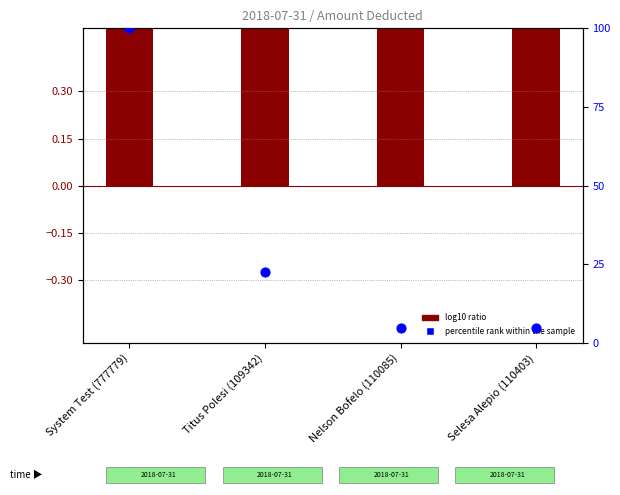

At which category is the sum across all series the highest?

System Test (777779)